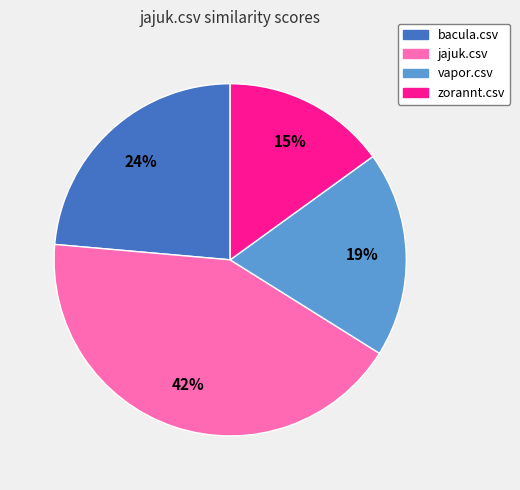

Combined, do vapor.csv and jajuk.csv account for over 50%?

Yes